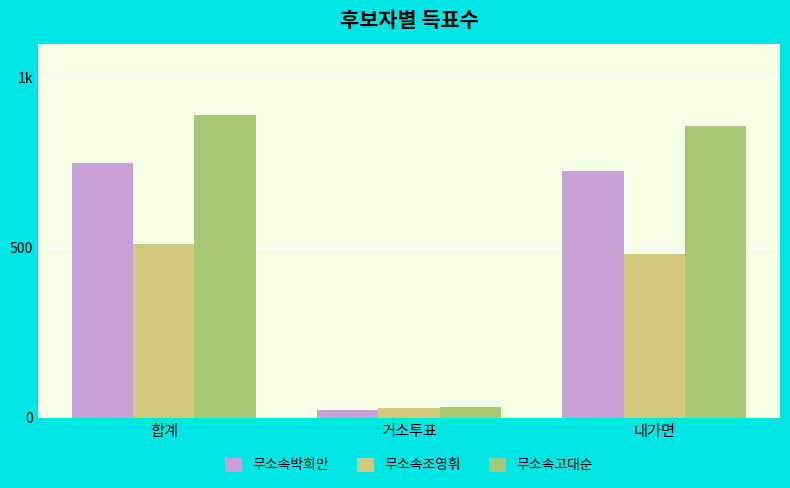

At 내가면, list the series in order from largest to smallest.

무소속고대순, 무소속박희만, 무소속조영휘